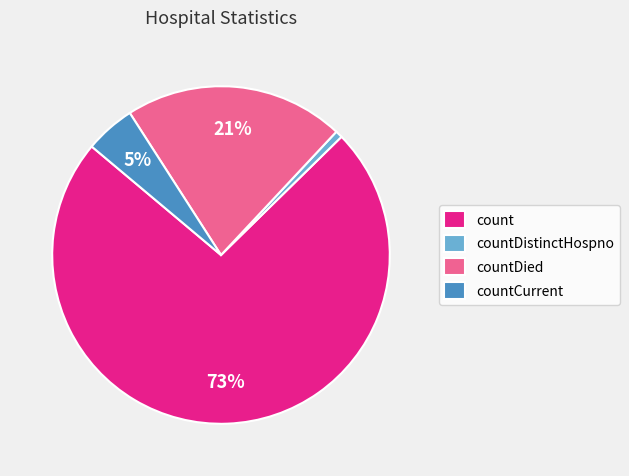

To the nearest percent, what is the combined percentage of countCurrent and count?

78%